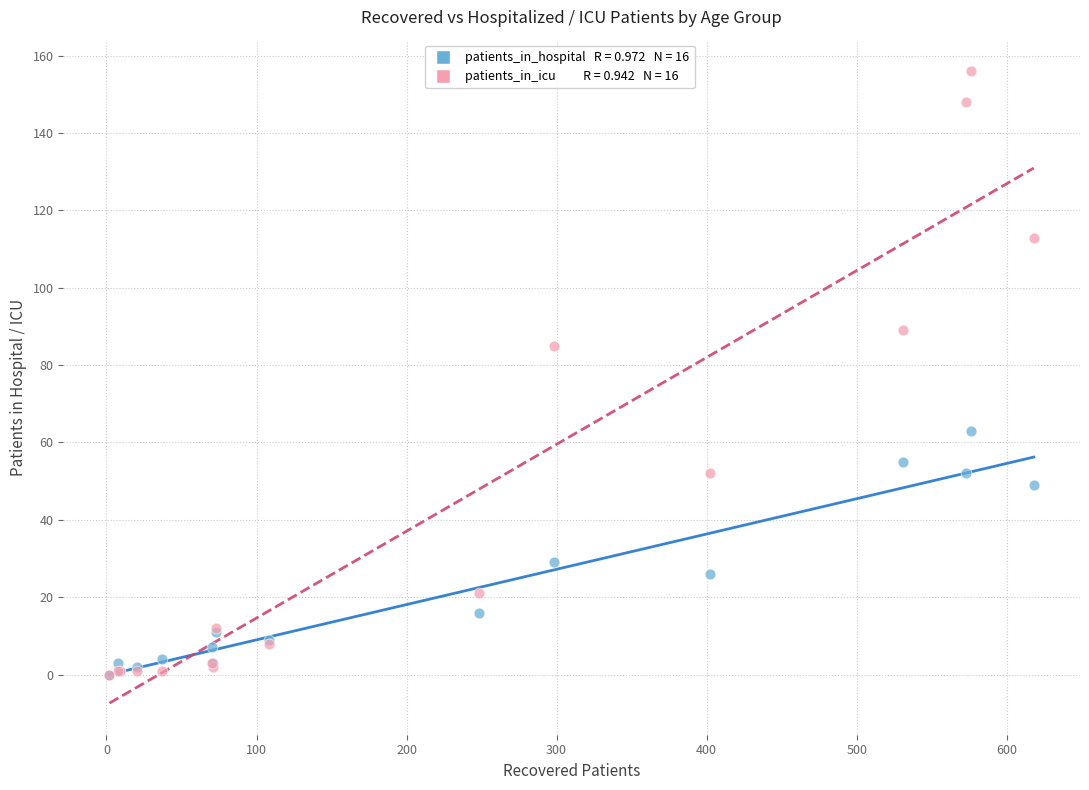

Across all series, what Y value is closest to 78?

85